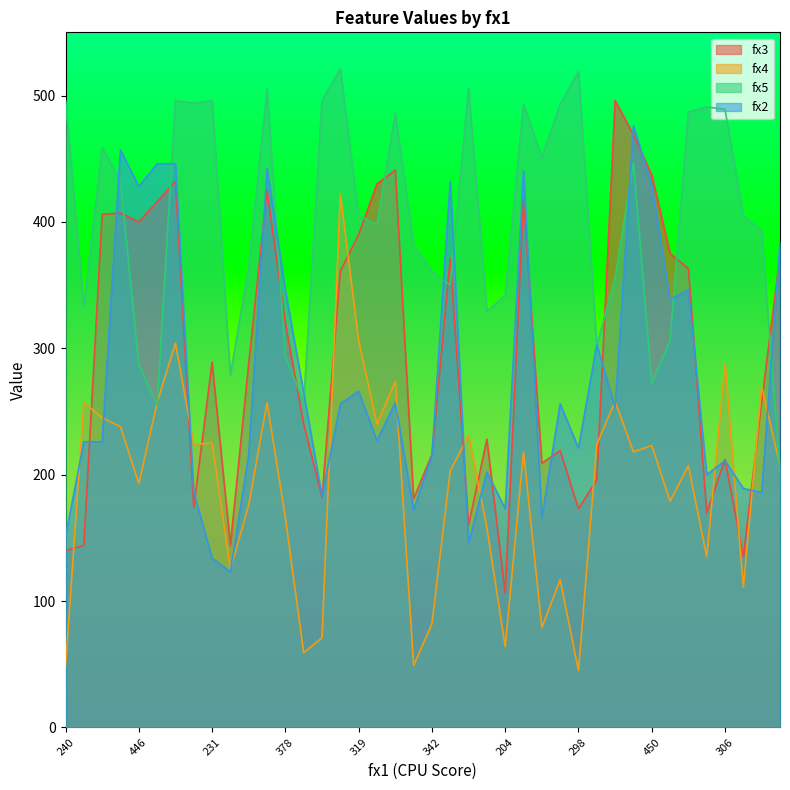

Read the fx3 value at 272, to the nearest 5.

145